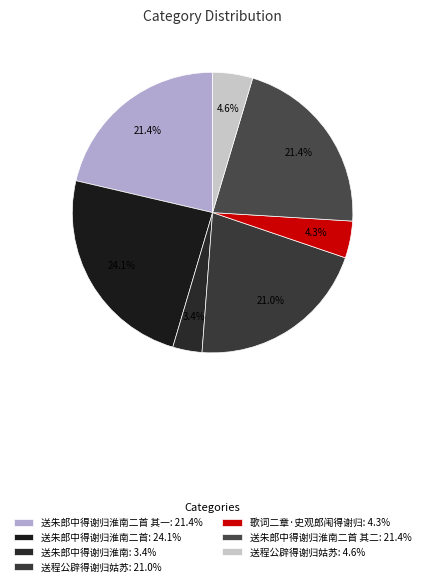

How many segments does this pie chart have?

7